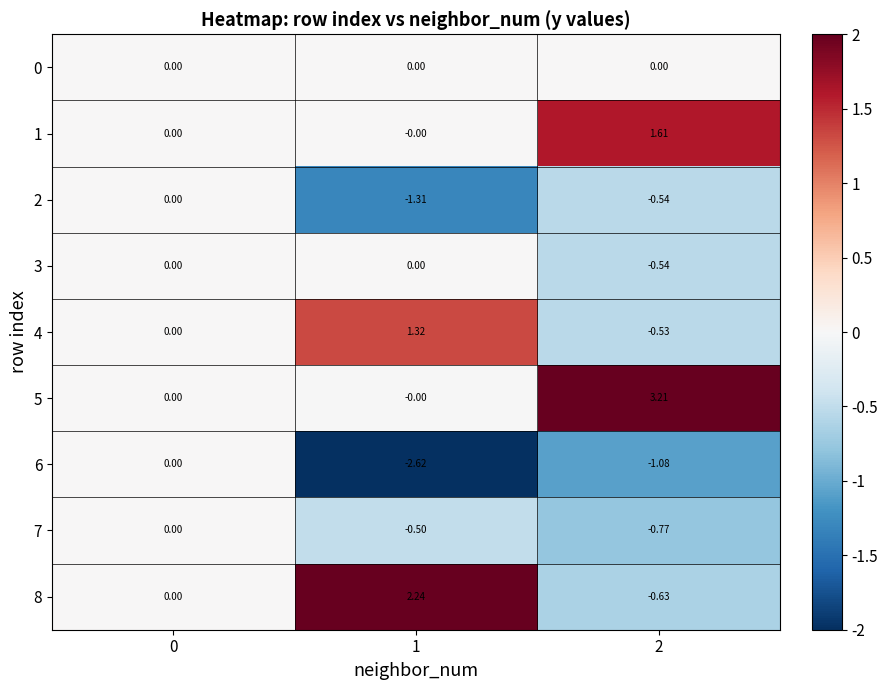

At how many categories does at least one series exceed -2?

3